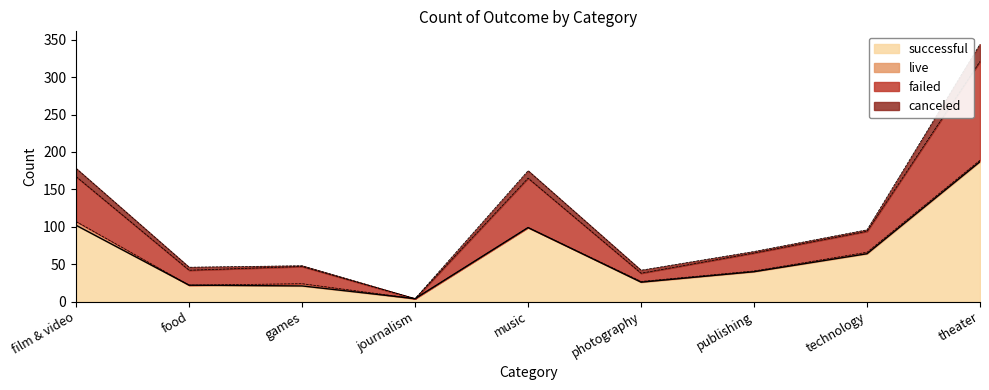

What position from the right is games?

7